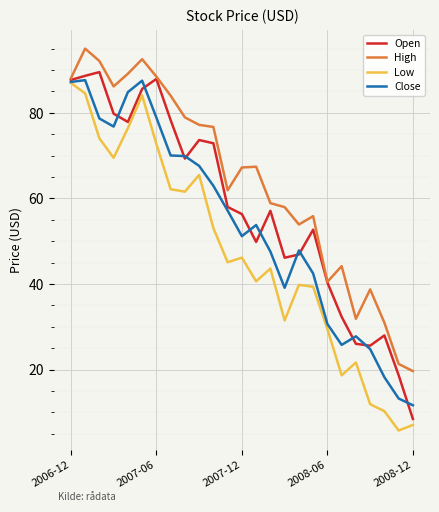

What is the minimum value for High?

19.6